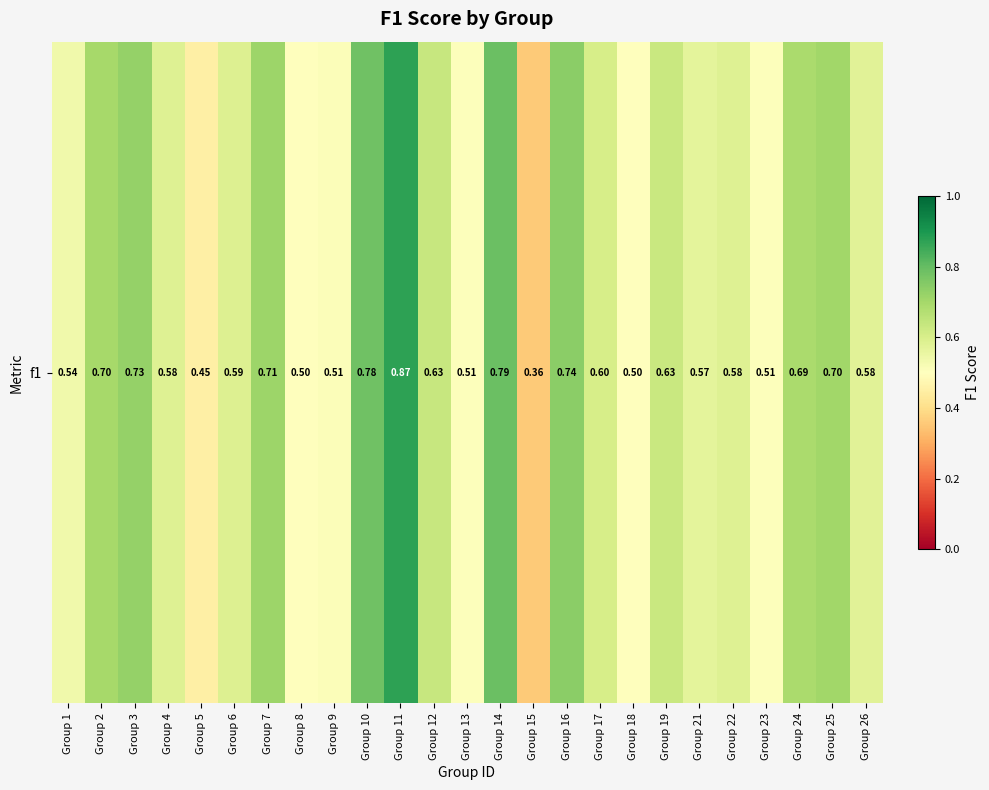

List the labels in order of value, smallest first.

Group 15, Group 5, Group 8, Group 18, Group 23, Group 13, Group 9, Group 1, Group 21, Group 26, Group 22, Group 4, Group 6, Group 17, Group 19, Group 12, Group 24, Group 2, Group 25, Group 7, Group 3, Group 16, Group 10, Group 14, Group 11